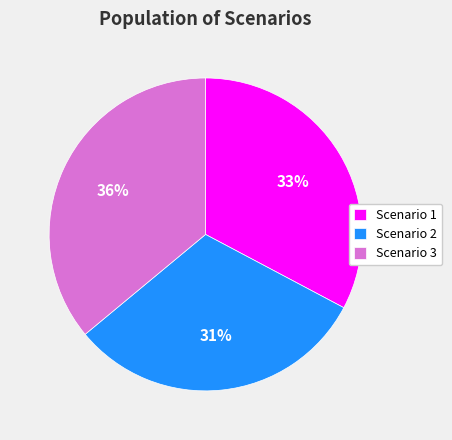

Does Scenario 3 account for over 50% of the chart?

No